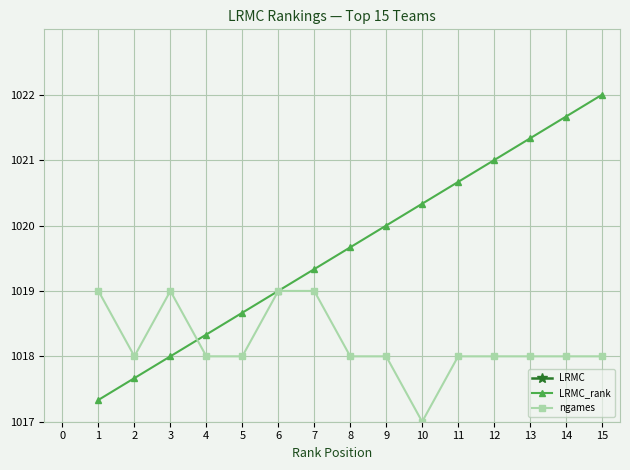

Reading left to right, list all the values displayed in this chart.

LRMC: 2055.2	2051.7	2010.7	2010.0	1891.8	1877.9	1810.7	1785.7	1754.7	1649.6	1642.6	1634.2	1630.1	1616.8	1614.7
LRMC_rank: 1017.3	1017.7	1018.0	1018.3	1018.7	1019.0	1019.3	1019.7	1020.0	1020.3	1020.7	1021.0	1021.3	1021.7	1022.0
ngames: 1019.0	1018.0	1019.0	1018.0	1018.0	1019.0	1019.0	1018.0	1018.0	1017.0	1018.0	1018.0	1018.0	1018.0	1018.0